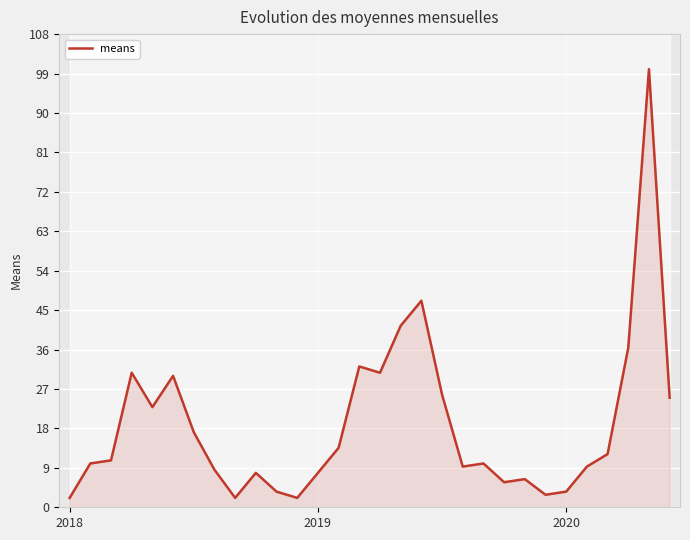

Count the number of data series in this chart.

1